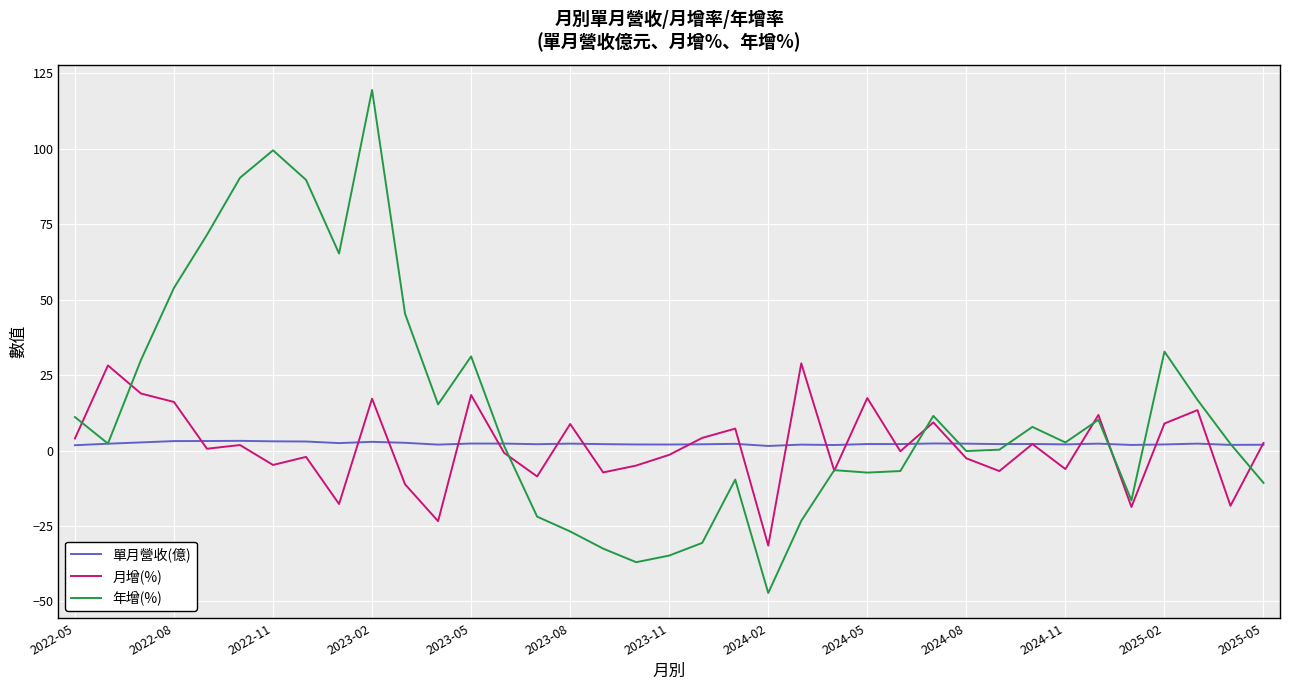

How many series are shown in this chart?

3